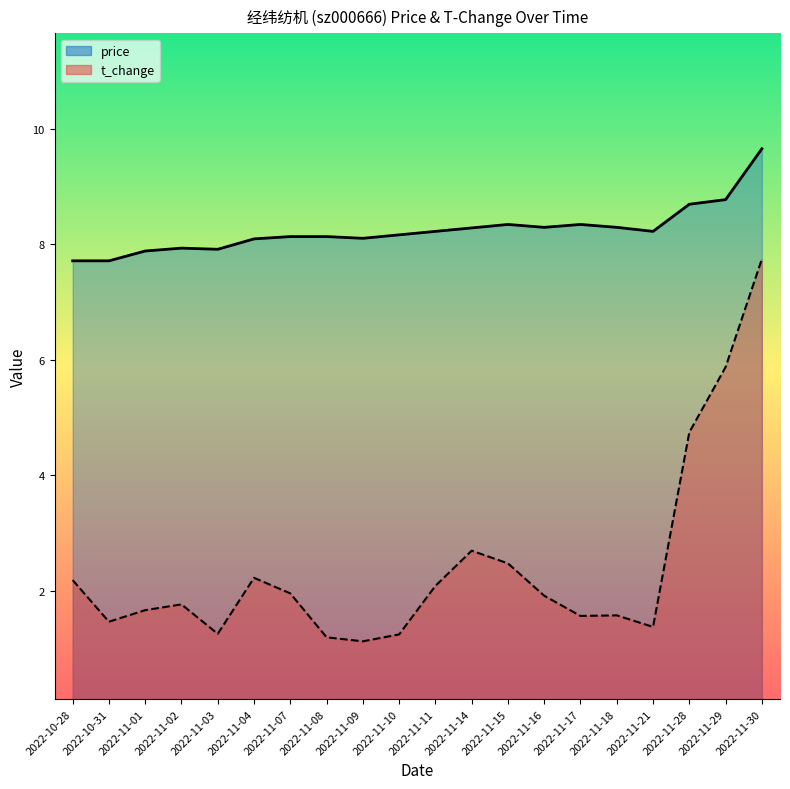

How many data points in price are less than 8?

5